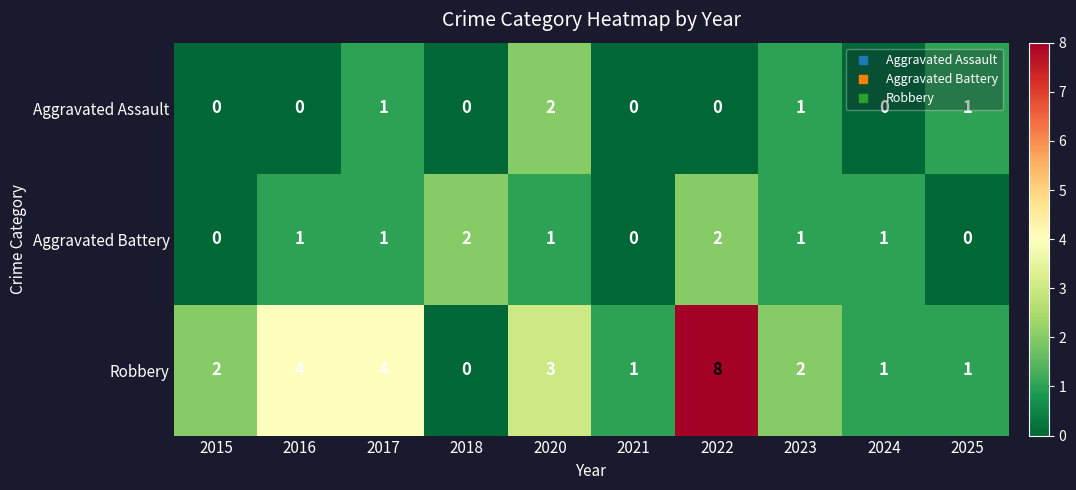

Which category has the highest value in the Aggravated Assault series?

2020